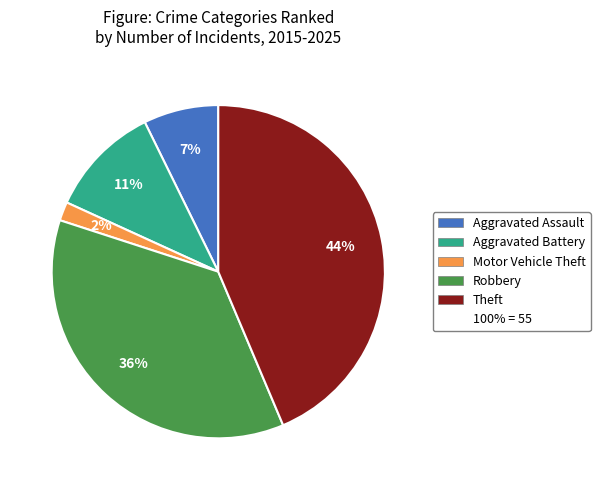

Is there any slice that represents more than half of the pie?

No